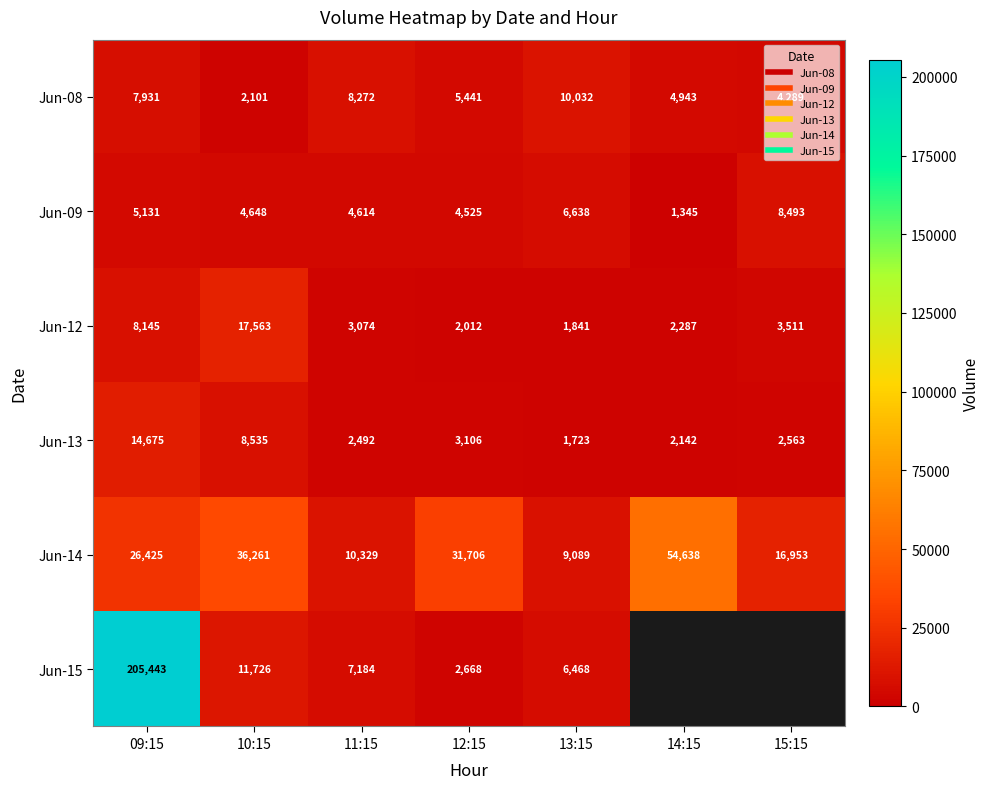

What is the difference between the highest and lowest values at 13:15?

8309.0